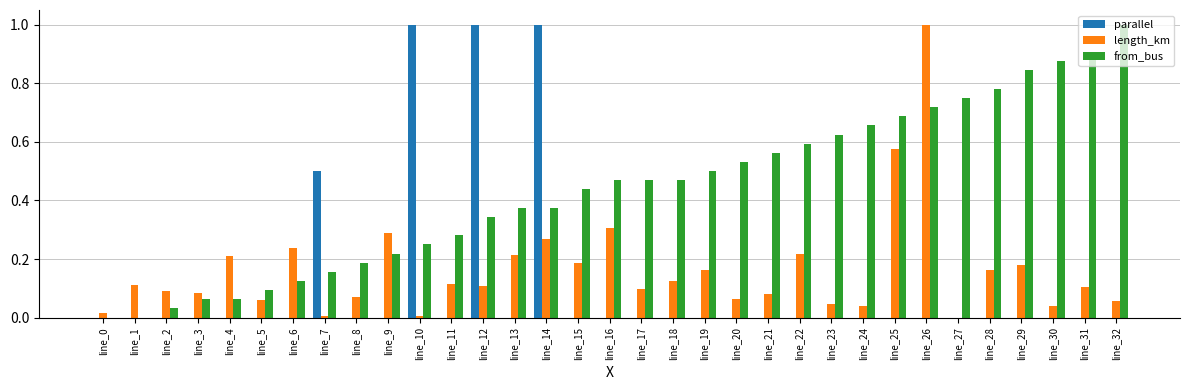

How many data points does each series have?

33